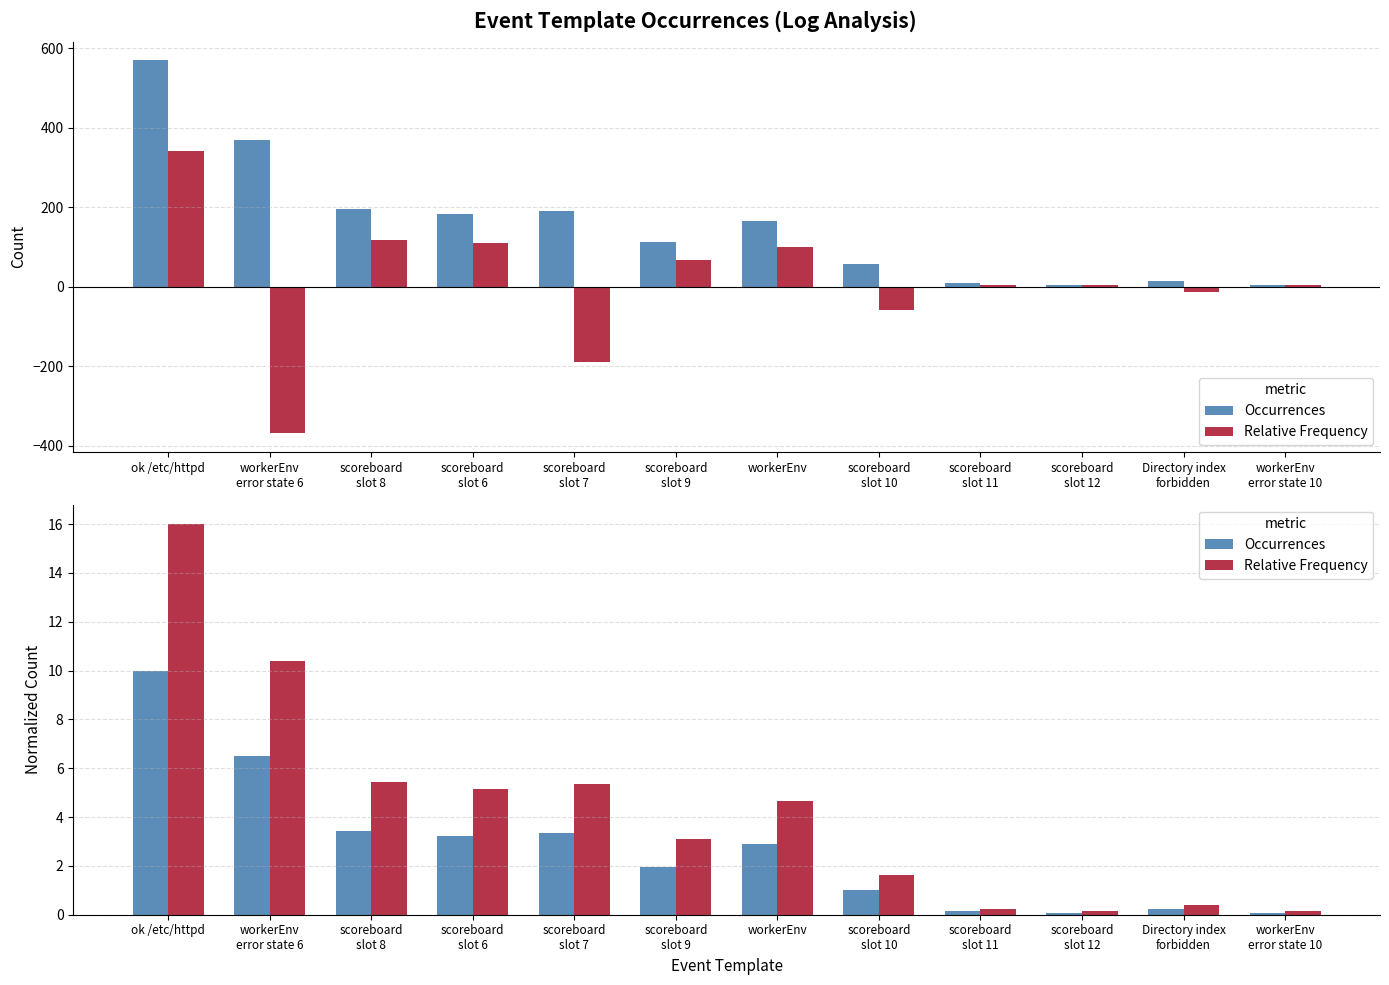

Rank the series by their maximum value, from lowest to highest.

Occurrences, Relative Frequency